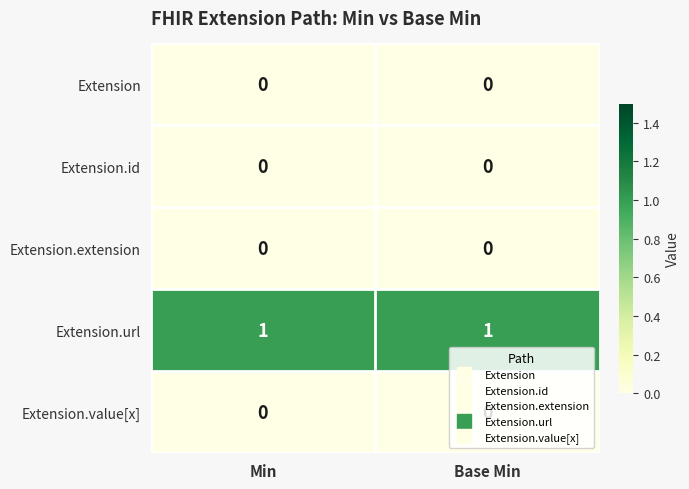

Which series has the largest total across all categories?

Extension.url